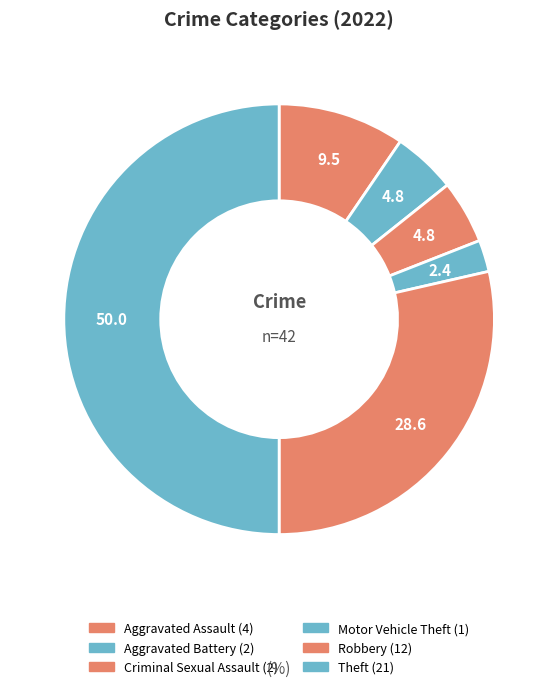

How much of the chart is everything except Motor Vehicle Theft?

97.6%